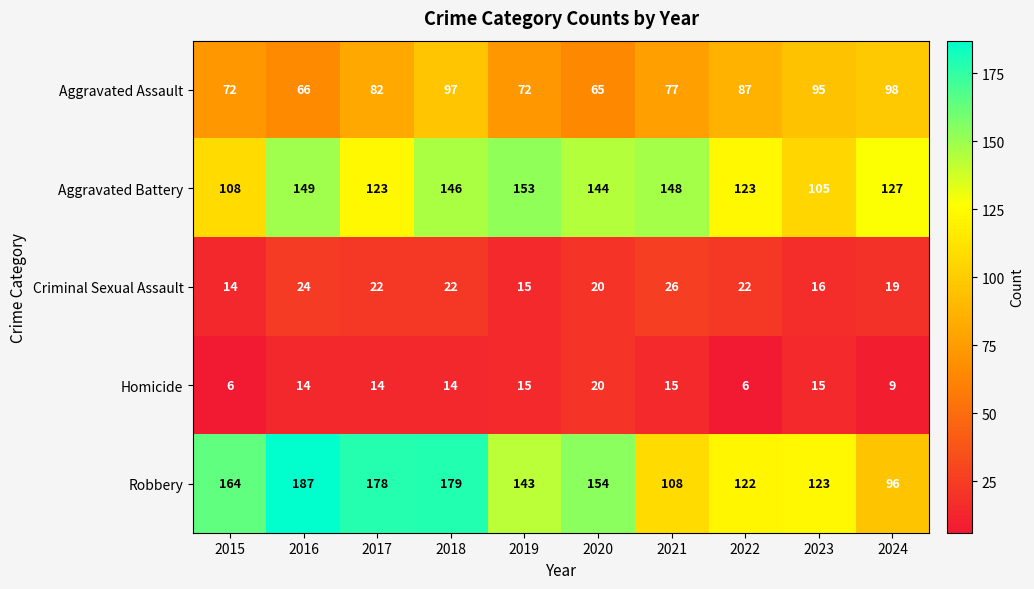

At which category is the sum across all series the highest?

2018